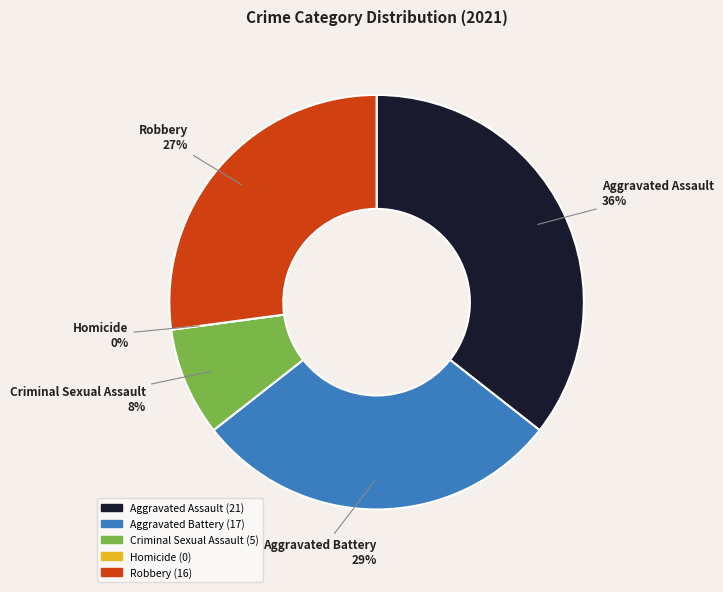

To the nearest percent, what portion does Criminal Sexual Assault represent?

8%